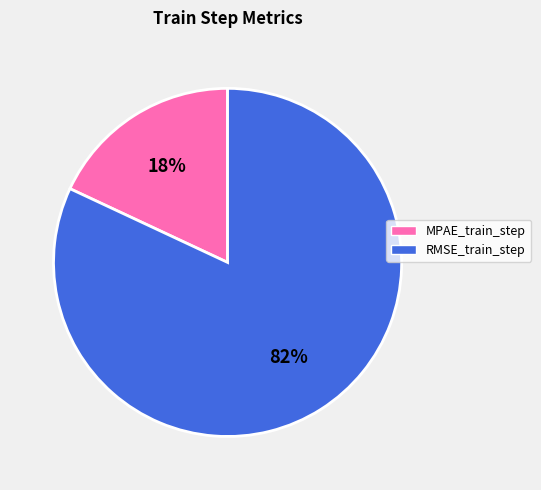

How many slices are in this pie chart?

2